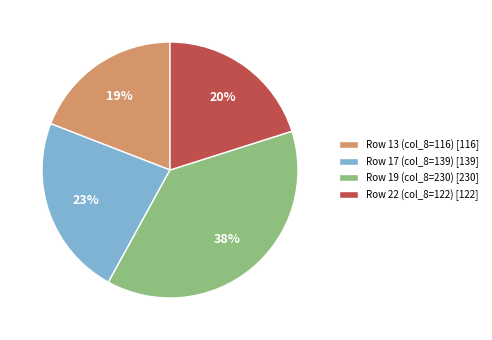

Which category has the smallest portion of the pie?

Row 13 (col_8=116) [116]